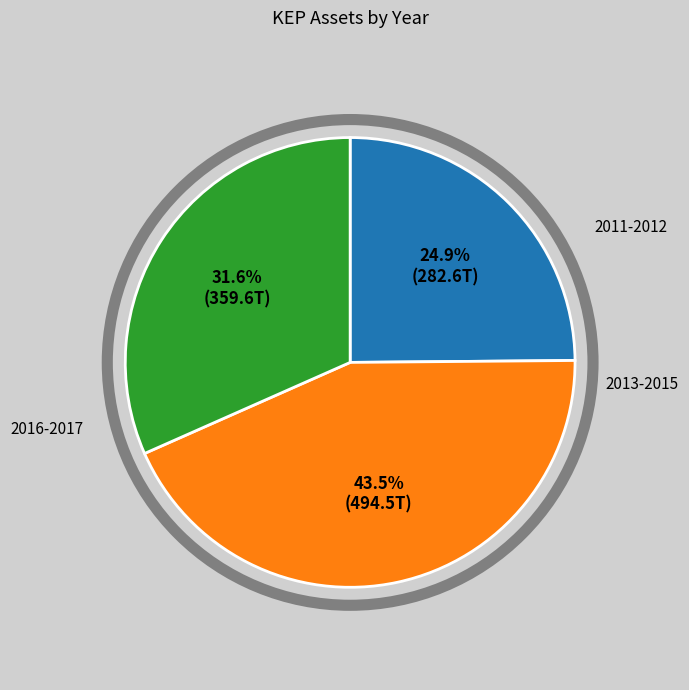

What is the total percentage of 2013-2015 and 2011-2012?

68.4%